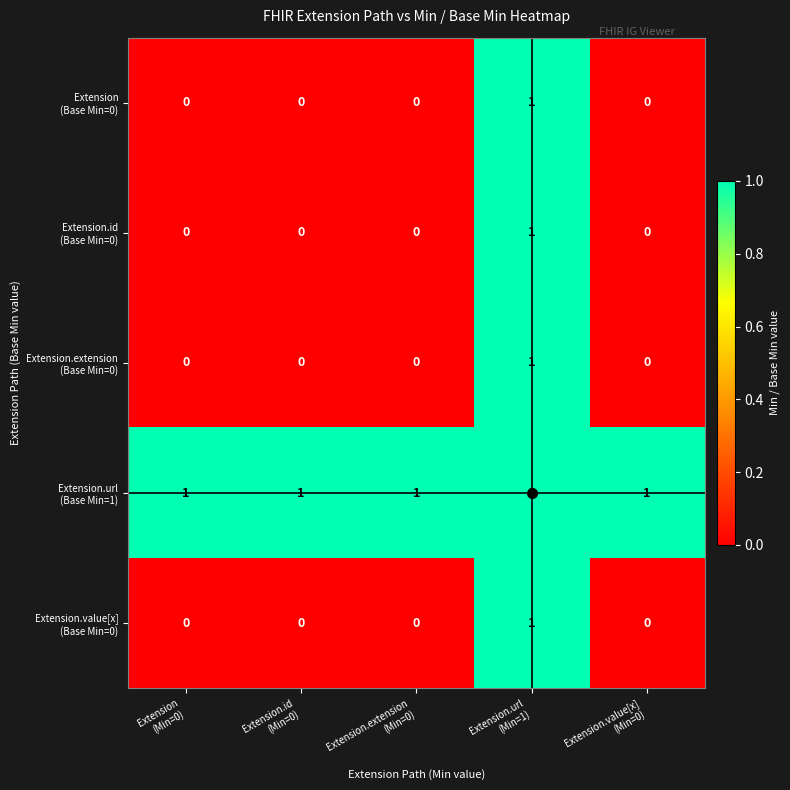

At how many categories does at least one series exceed 0?

5